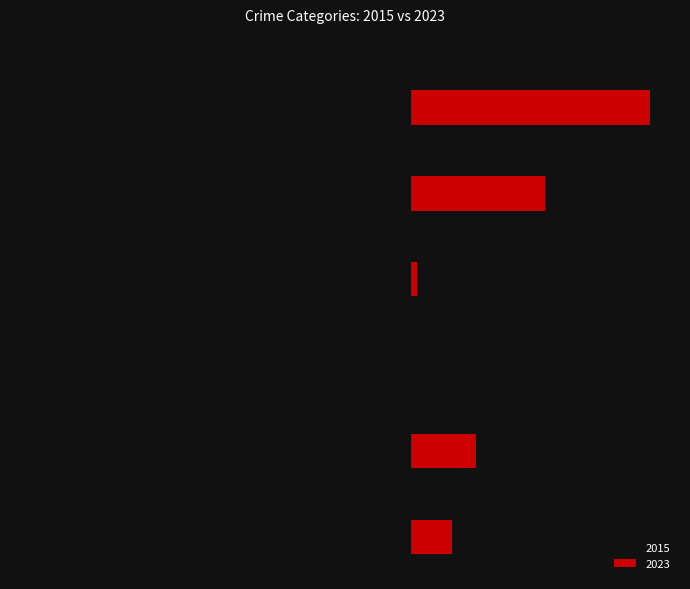

What is the average value of the 2015 series?

-149